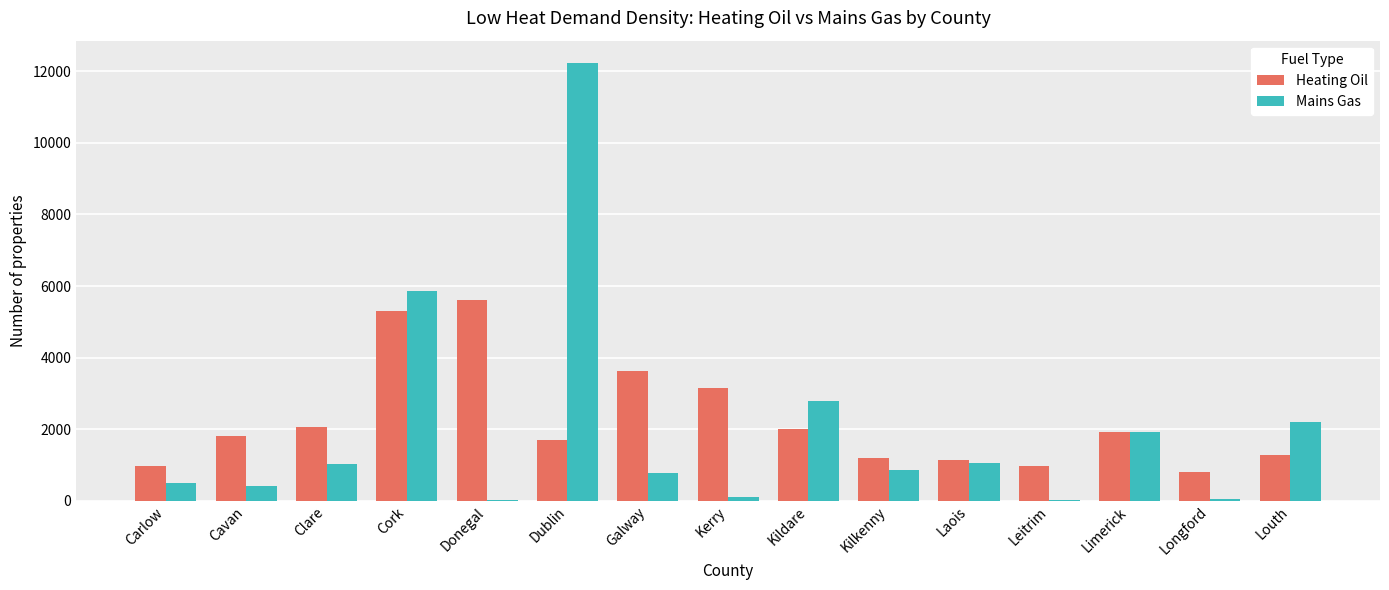

What are all the series names shown in the legend?

Heating Oil, Mains Gas